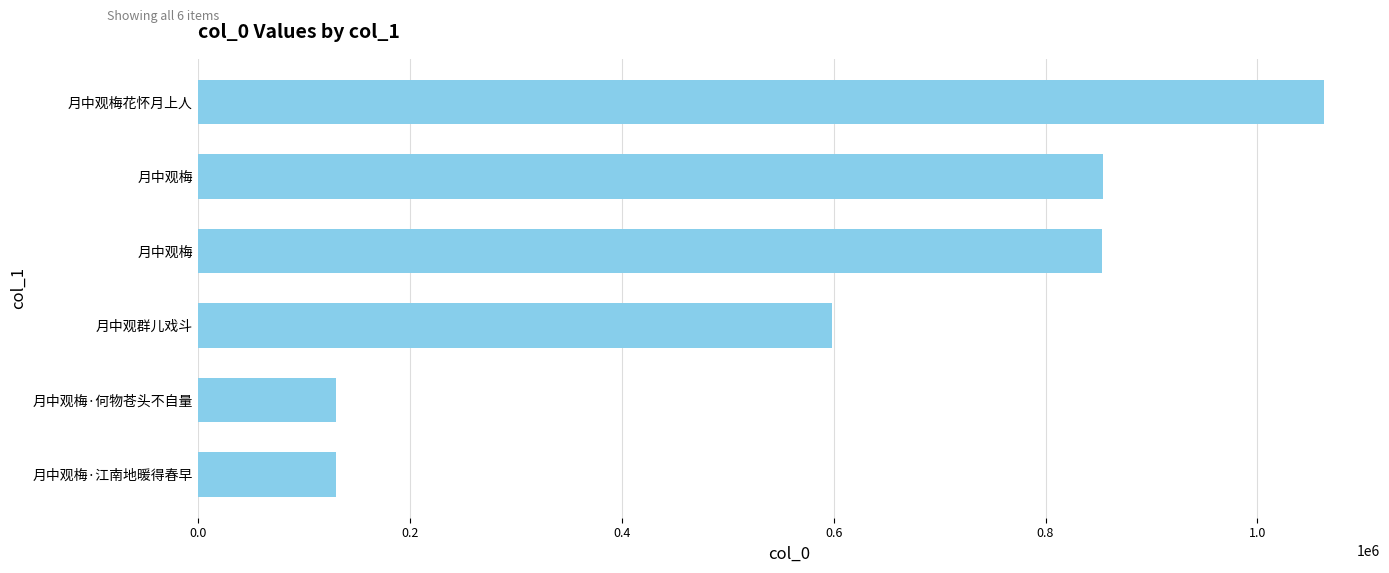

How many data points does each series have?

6